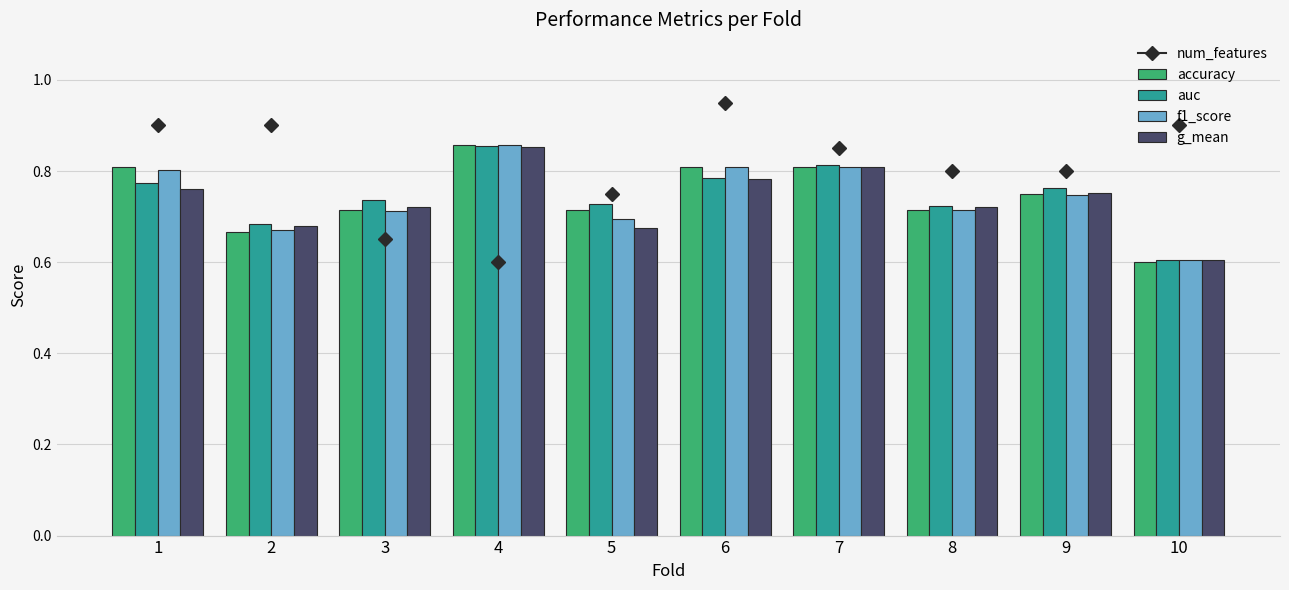

Where is g_mean nearest to the value 0?

10